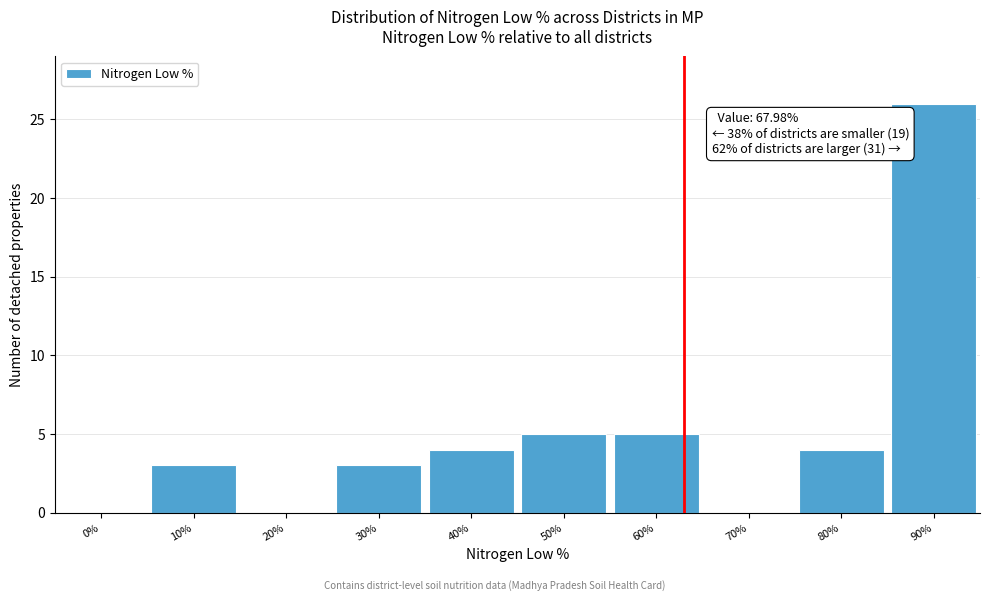

Reading left to right, transcribe all the data shown in this chart.

0%=0	10%=3	20%=0	30%=3	40%=4	50%=5	60%=5	70%=0	80%=4	90%=26